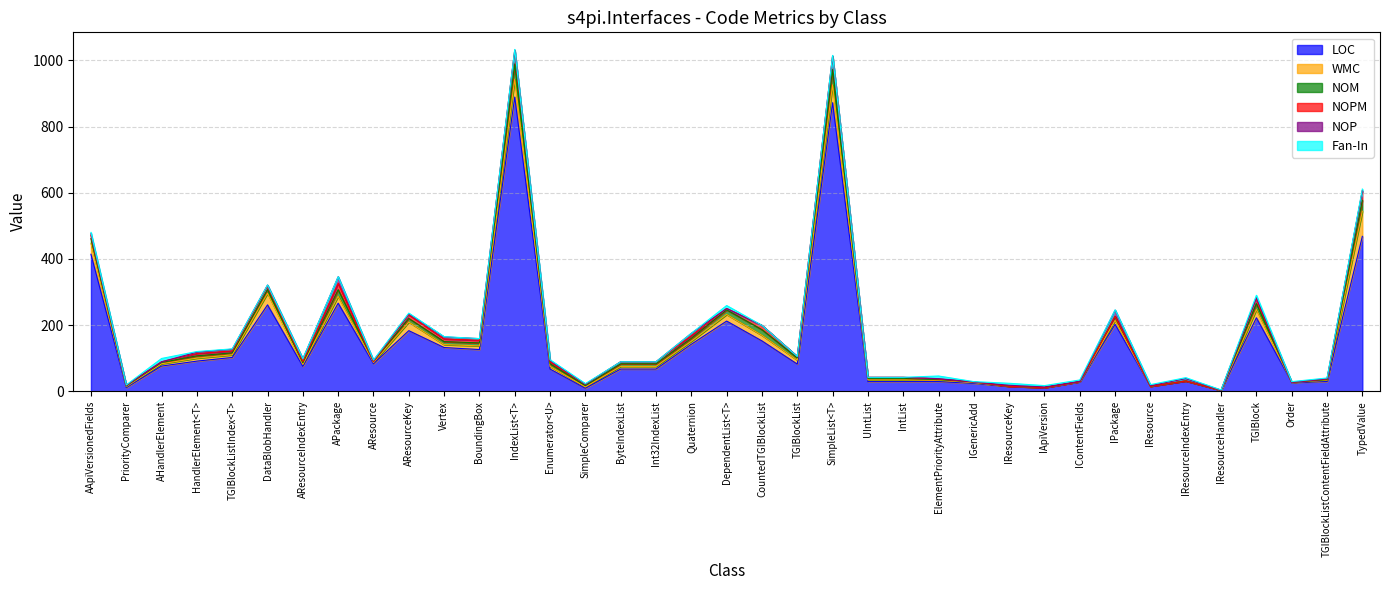

True or false: WMC and LOC cross at least once.

False